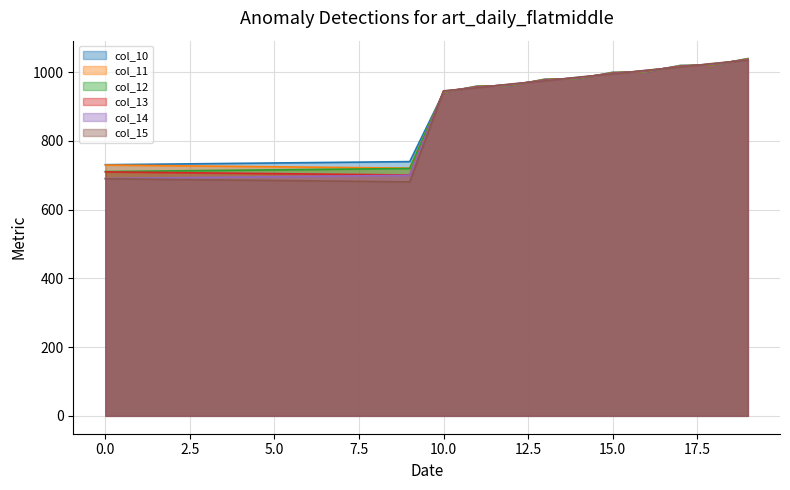

True or false: col_12 has more than 0 points higher than both neighbors.

False